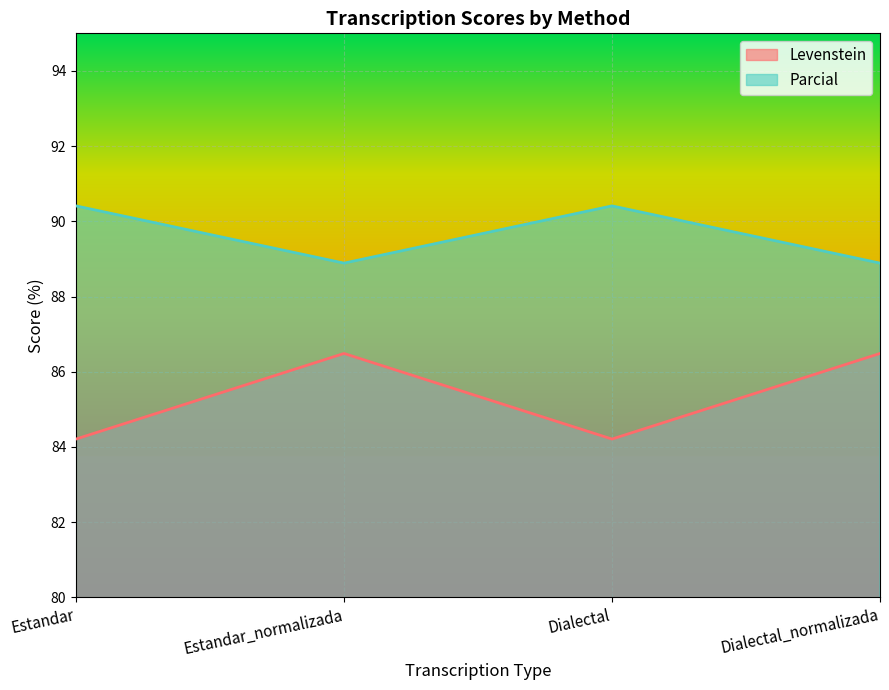

At which category does Levenstein reach its first local peak?

Estandar_normalizada